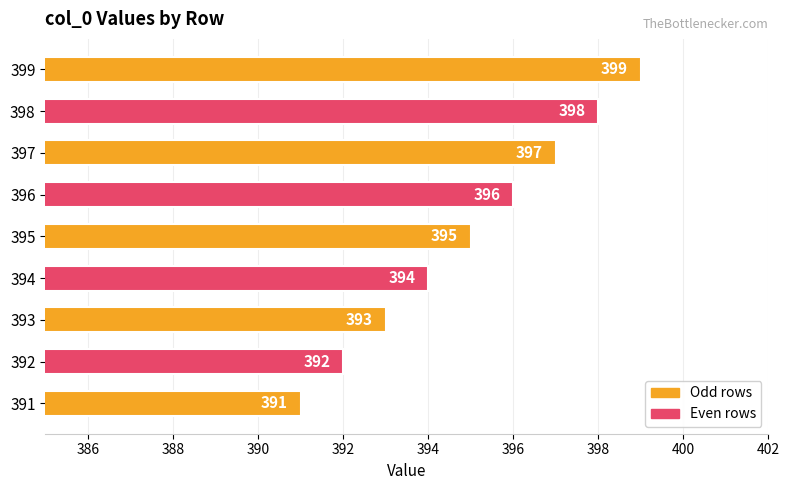

Is it true that the value at 398 is 398?

True